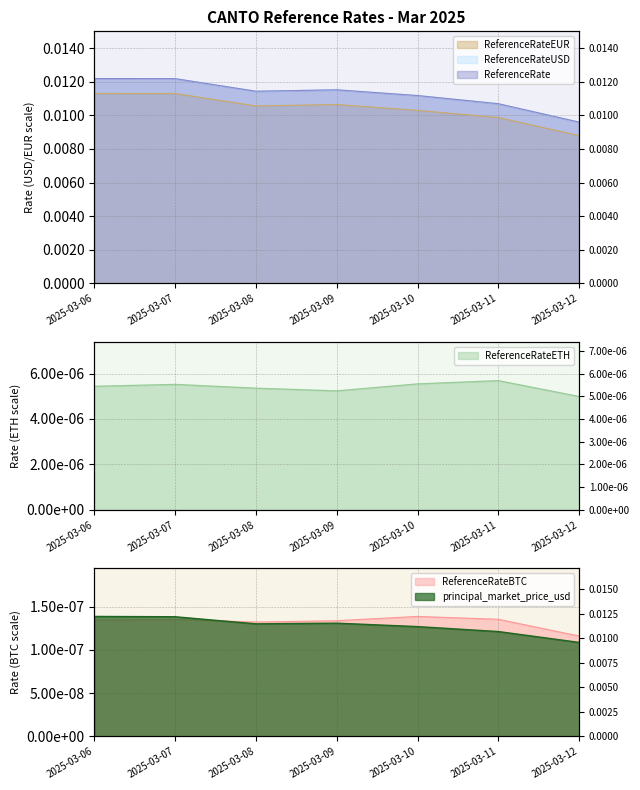

The principal_market_price_usd series shows 0.0 at 2025-03-08. True or false?

True